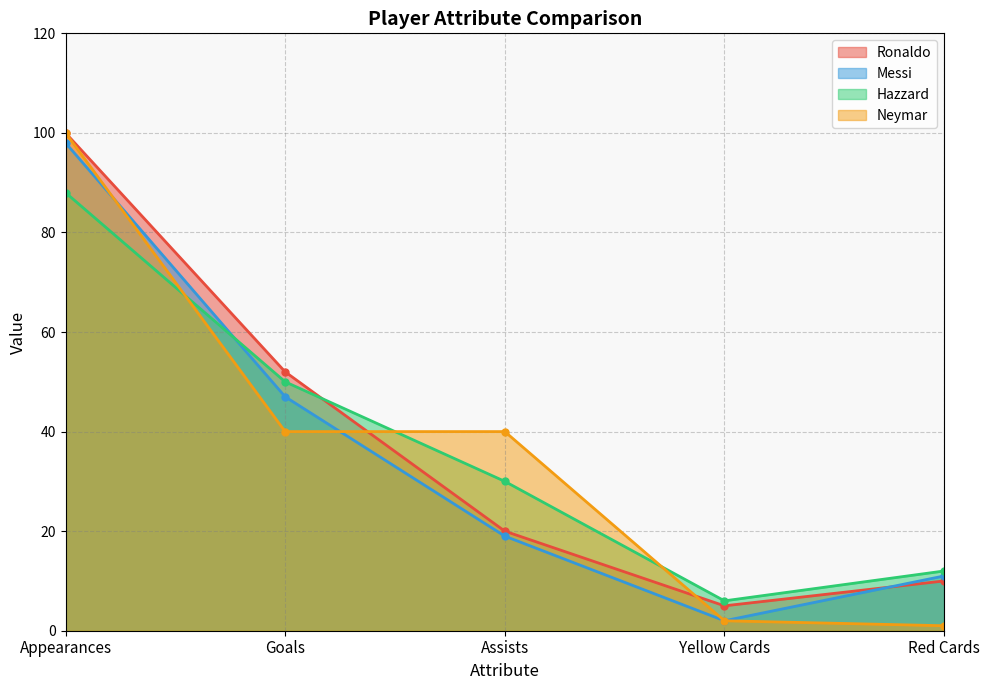

True or false: Hazzard has more than 0 interior local peaks.

False